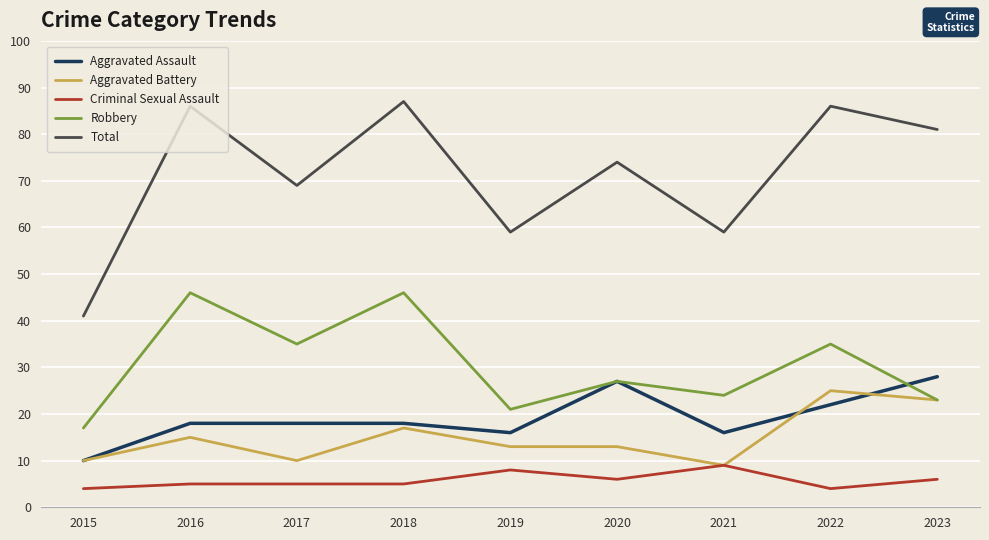

Reading right to left, extract all data points from this chart.

Aggravated Assault: 2023=28	2022=22	2021=16	2020=27	2019=16	2018=18	2017=18	2016=18	2015=10
Aggravated Battery: 2023=23	2022=25	2021=9	2020=13	2019=13	2018=17	2017=10	2016=15	2015=10
Criminal Sexual Assault: 2023=6	2022=4	2021=9	2020=6	2019=8	2018=5	2017=5	2016=5	2015=4
Robbery: 2023=23	2022=35	2021=24	2020=27	2019=21	2018=46	2017=35	2016=46	2015=17
Total: 2023=81	2022=86	2021=59	2020=74	2019=59	2018=87	2017=69	2016=86	2015=41